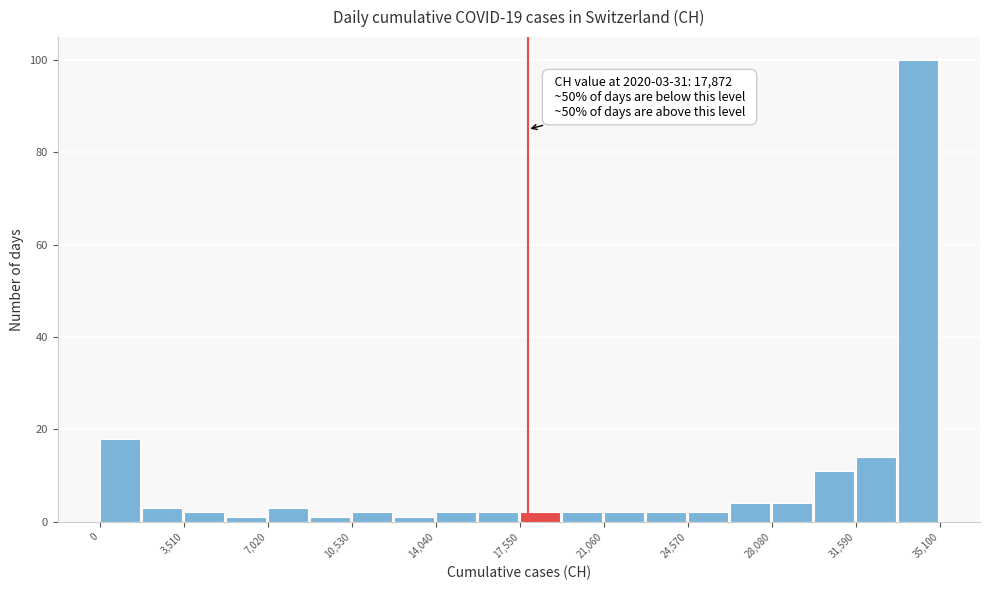

Around what value on the x-axis is the tallest bar? Give the approximate position of its centre, as read against the axis.

34000